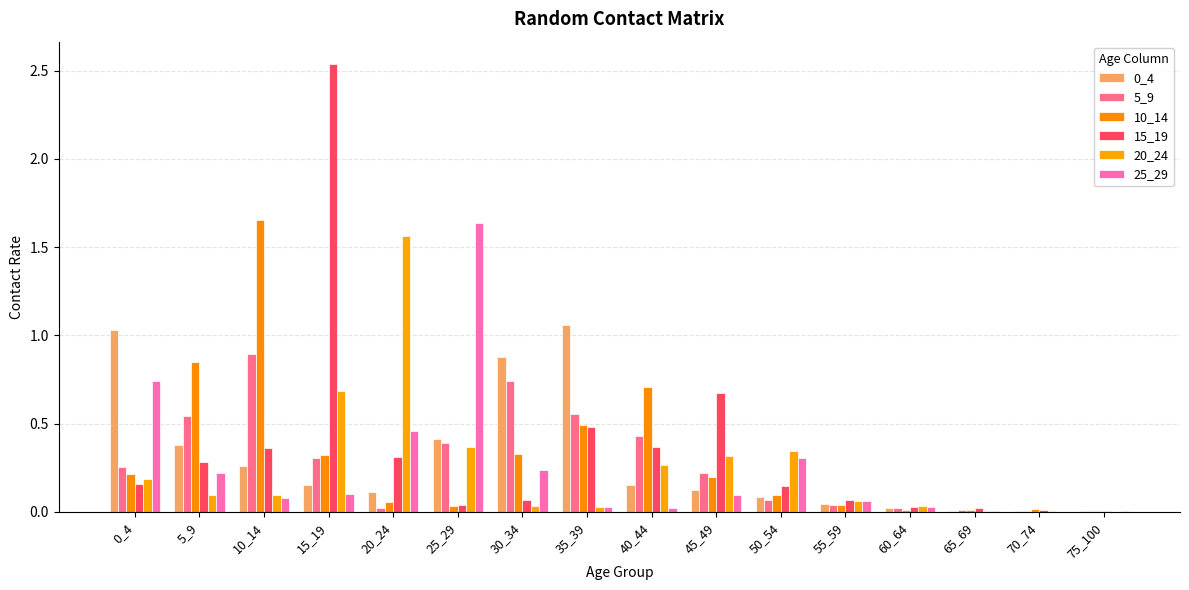

True or false: 15_19 has a value of 0.2 at 0_4.

True